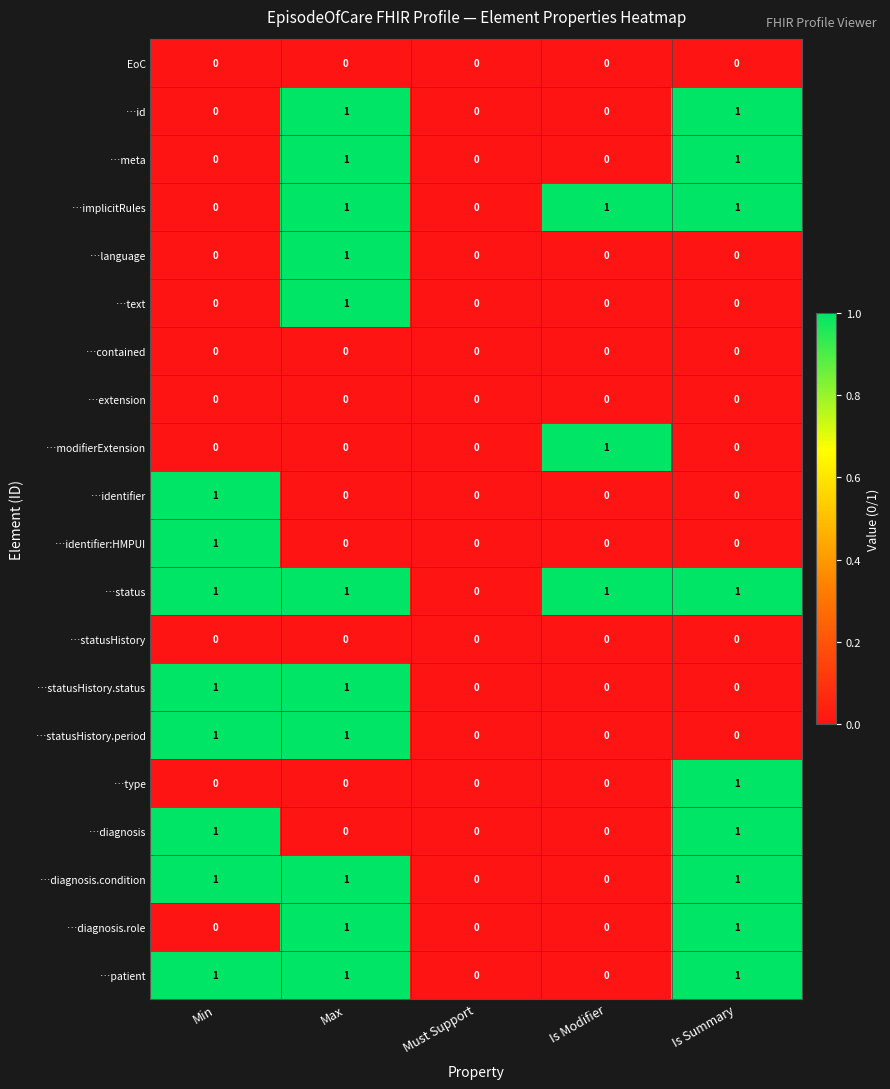

The value of …id at Is Modifier is 0. True or false?

True